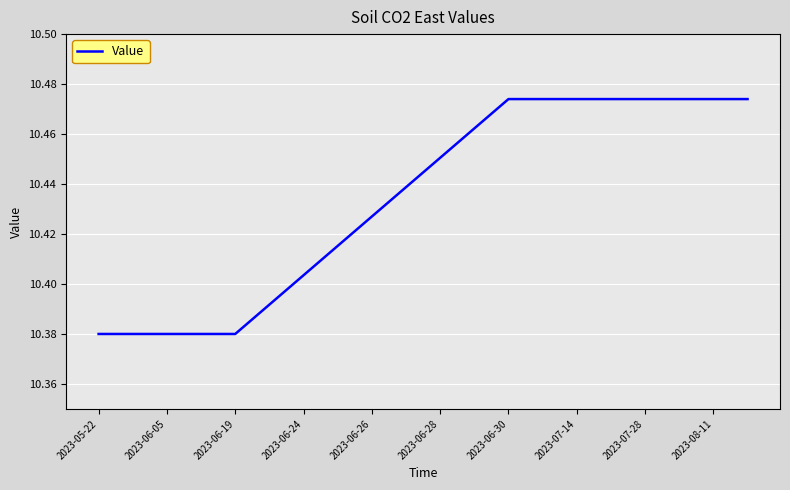

How many distinct data groups are displayed?

1